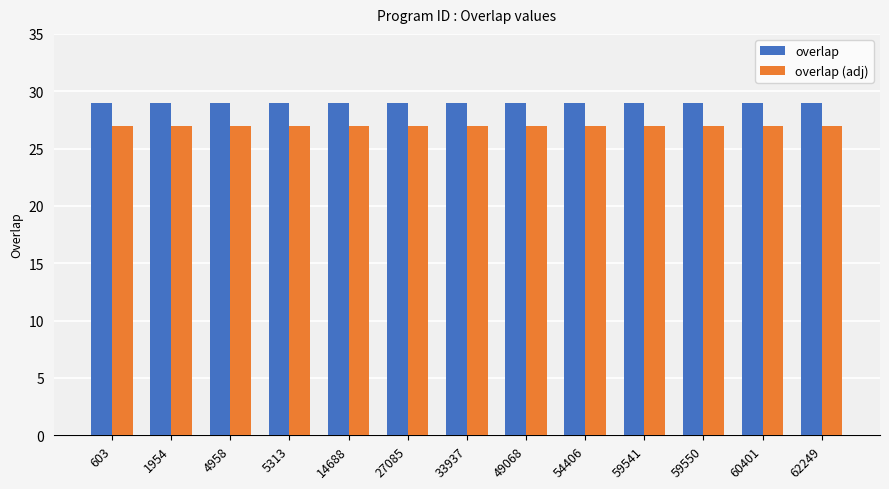

At how many categories does at least one series exceed 28?

13